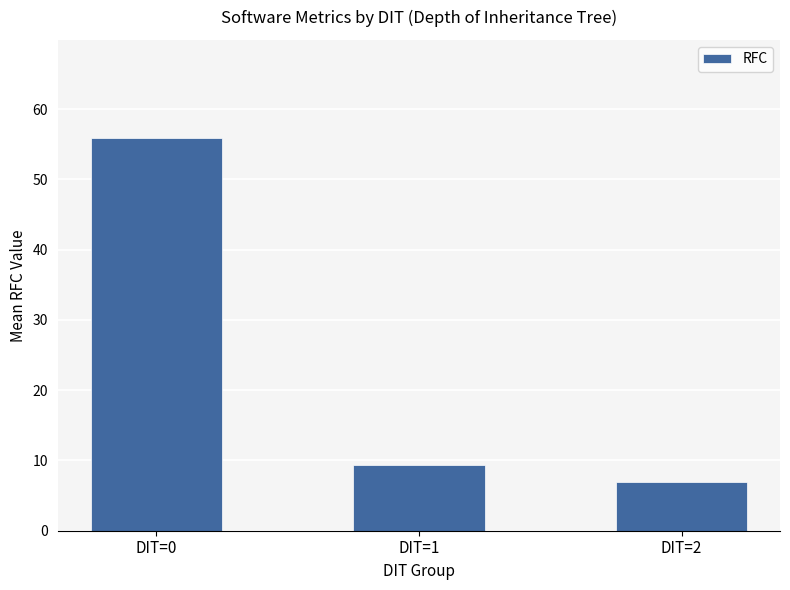

Is it true that the value at DIT=0 is 35.7?

False